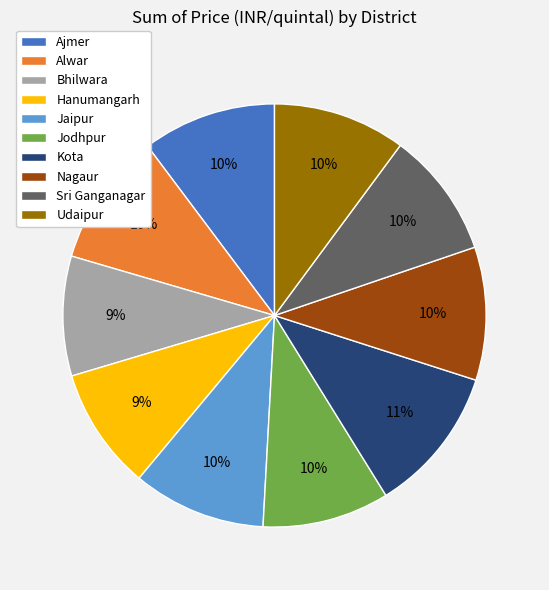

The Kota slice represents 20% of the pie. True or false?

False